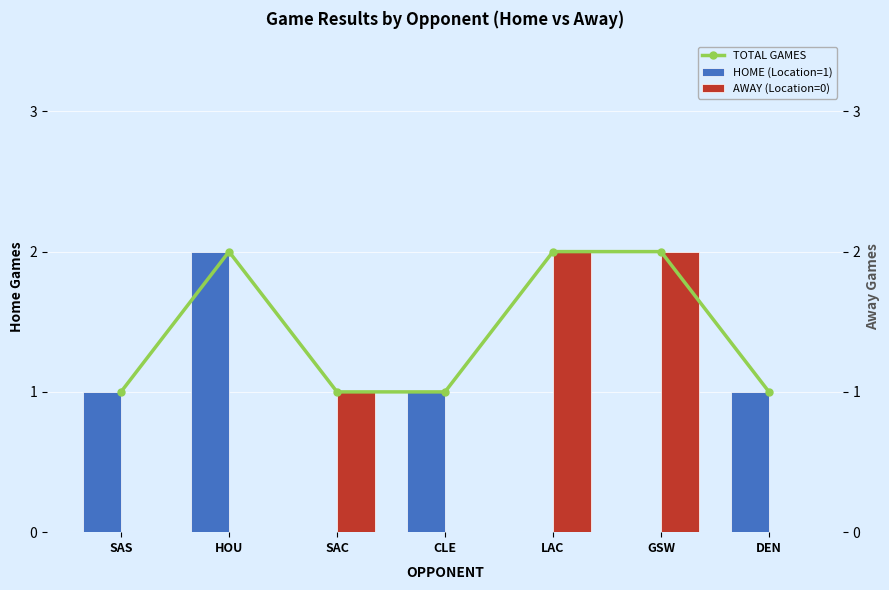

Reading left to right, extract all data points from this chart.

TOTAL GAMES: 1	2	1	1	2	2	1
HOME (Location=1): 1	2	0	1	0	0	1
AWAY (Location=0): 0	0	1	0	2	2	0